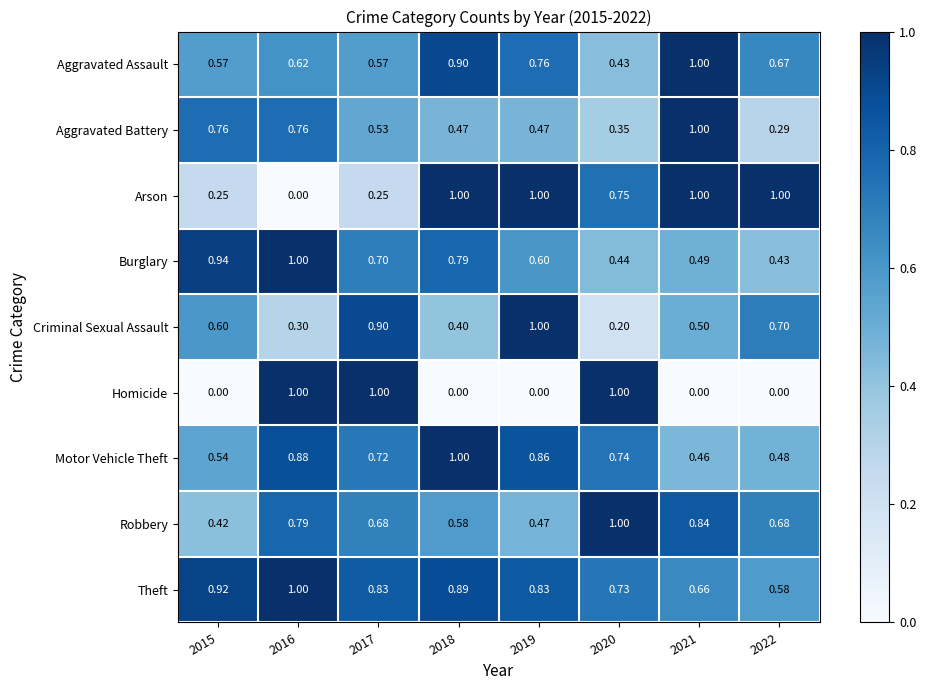

Which series has the largest total across all categories?

Theft